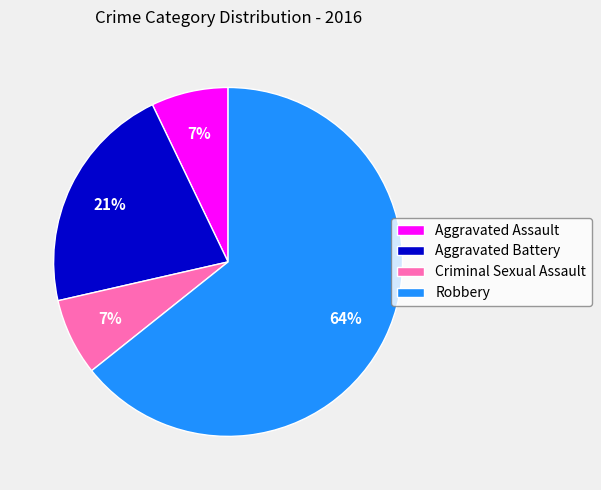

How many slices are in this pie chart?

4